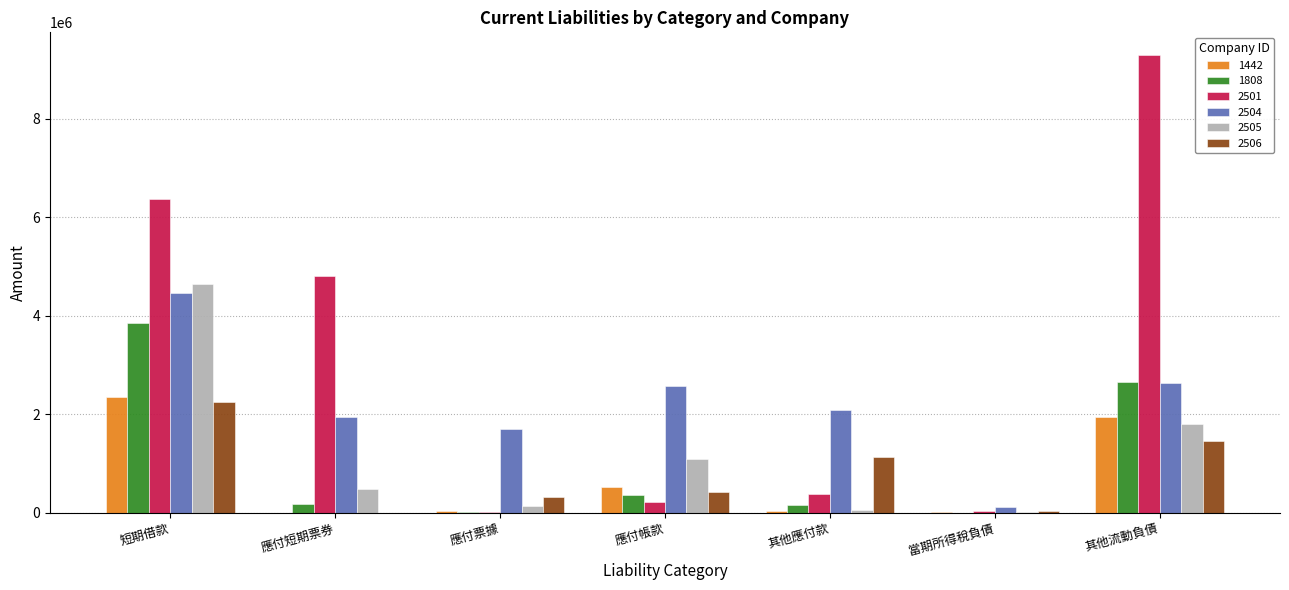

What is the total value across all series at 其他流動負債?

19776389